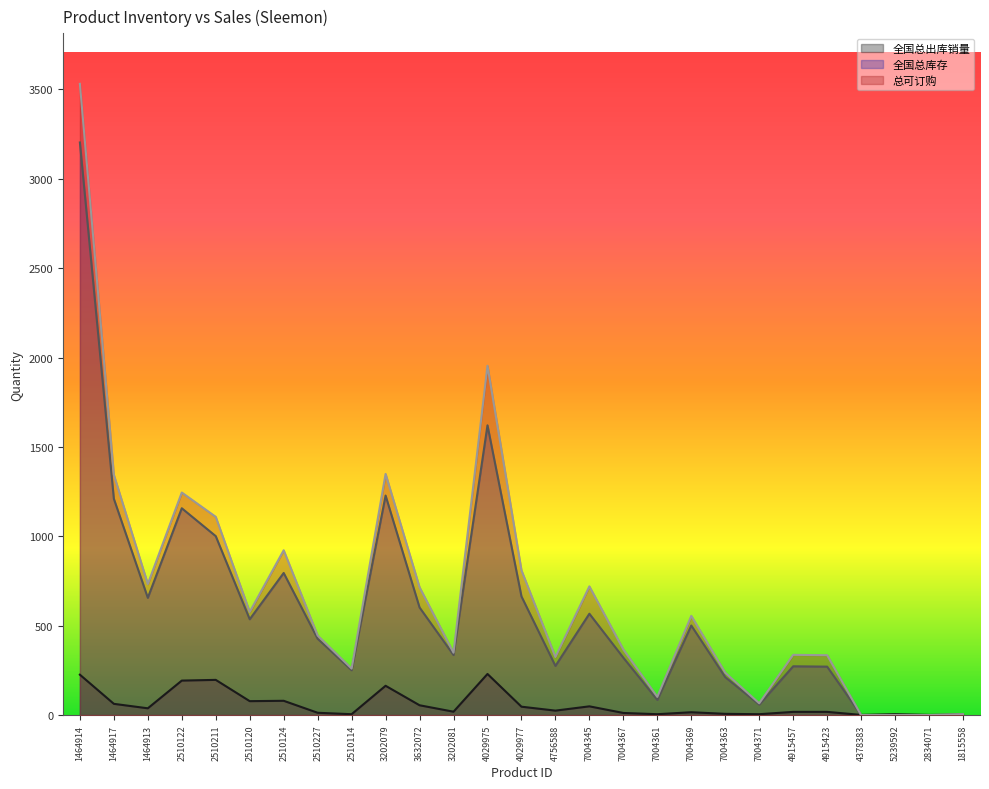

Rank the series by their maximum value, from lowest to highest.

全国总出库销量, 全国总库存, 总可订购